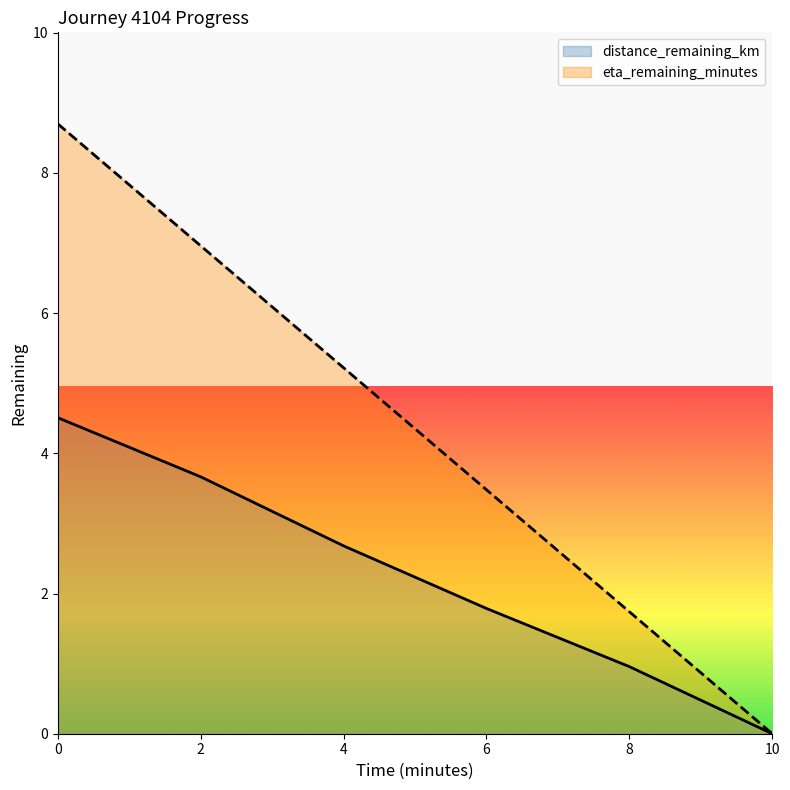

True or false: distance_remaining_km has more than 1 points higher than both neighbors.

False